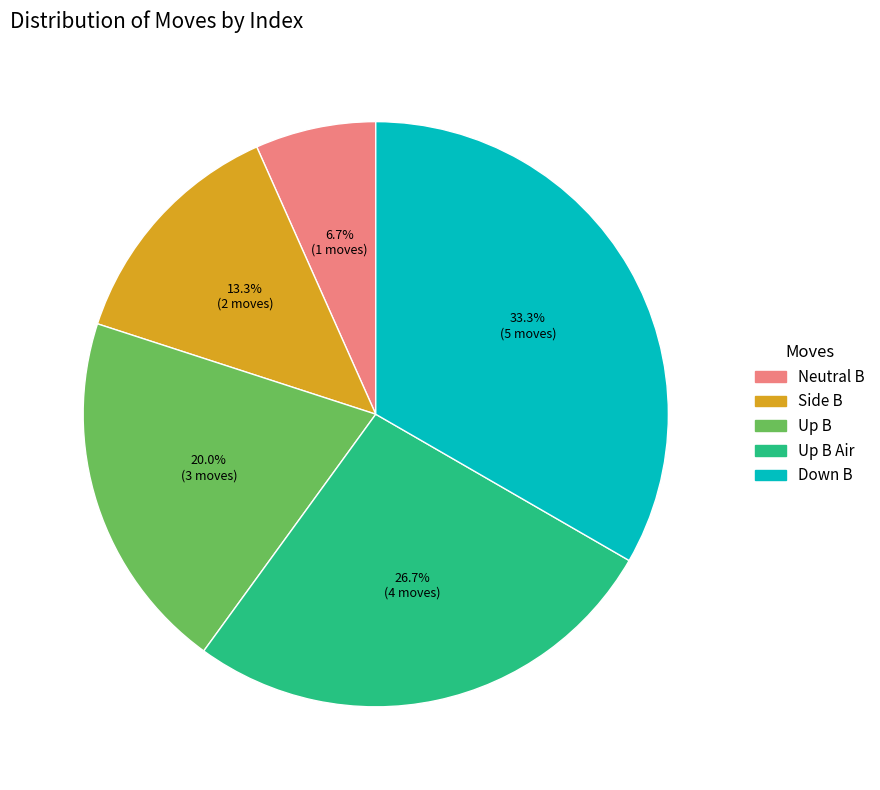

Does any single category account for the majority?

No